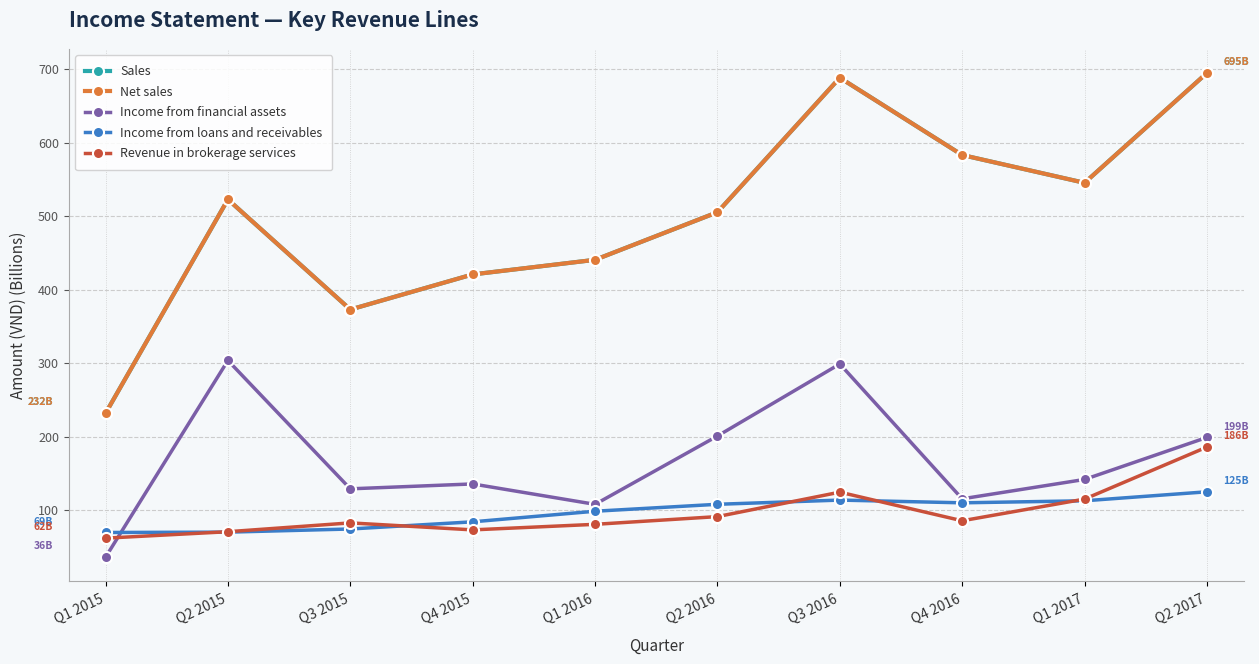

Is it true that Income from financial assets equals 42.1 at Q4 2015?

False